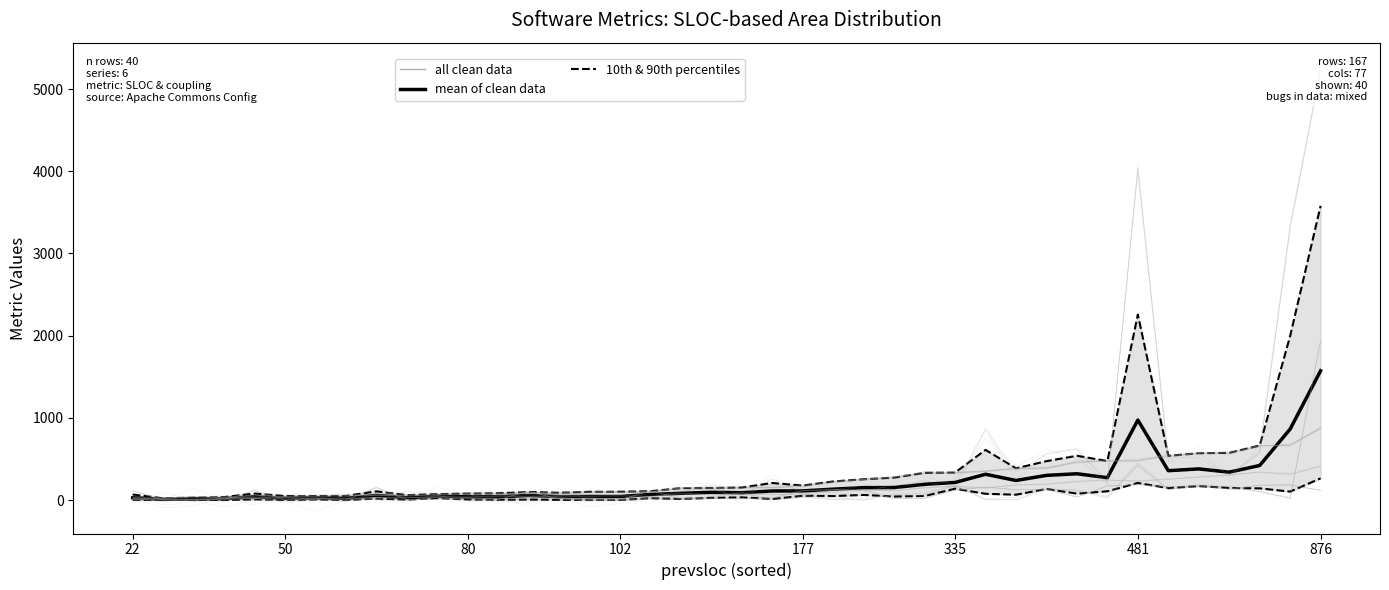

At which label does mean of clean data reach its peak?

876